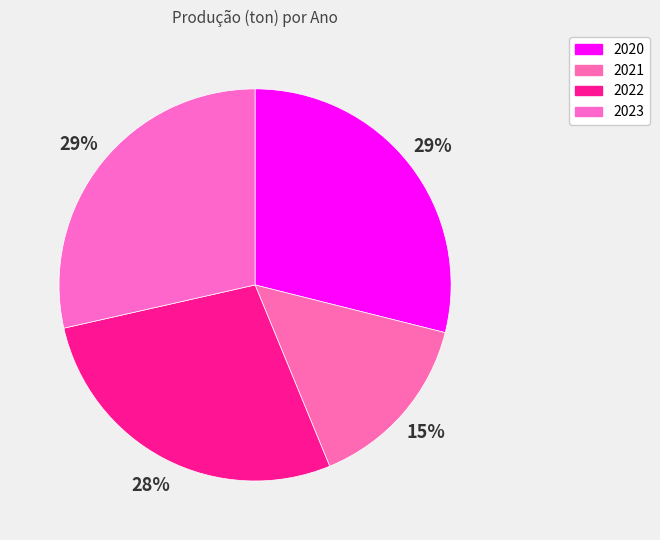

What percentage is the 2022 slice, to the nearest percent?

28%